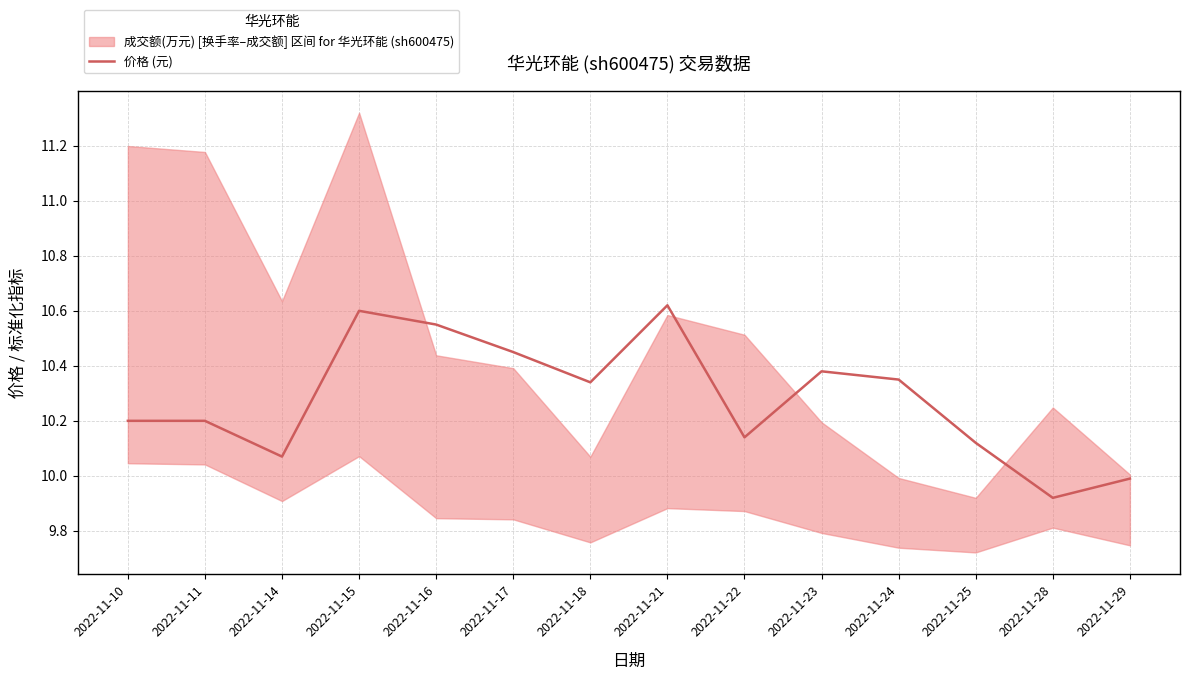

True or false: there are more than 2 points higher than both neighbors.

True